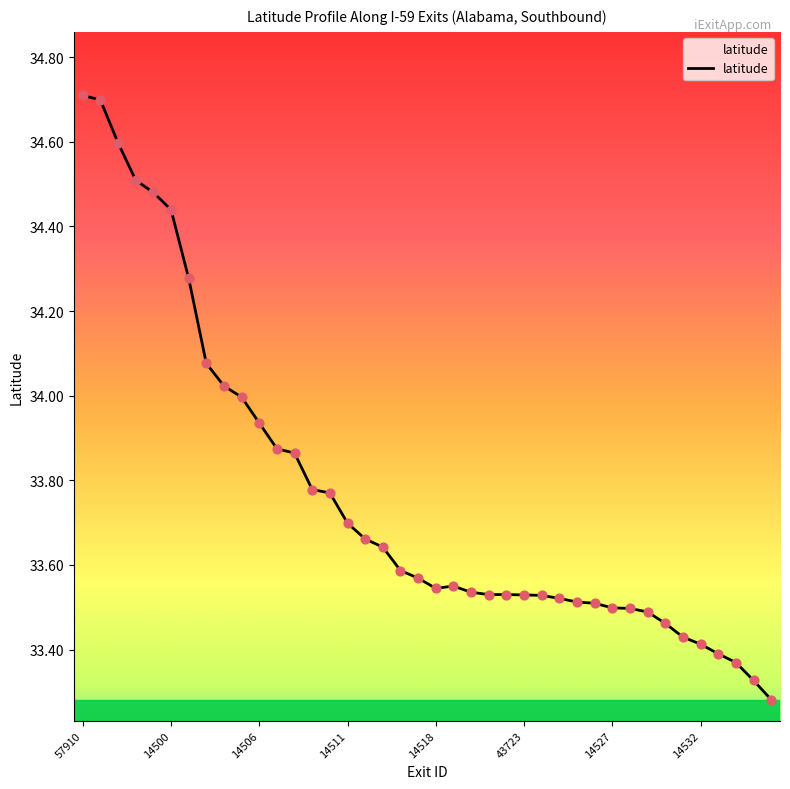

What is the difference between the maximum and minimum values?

1.4